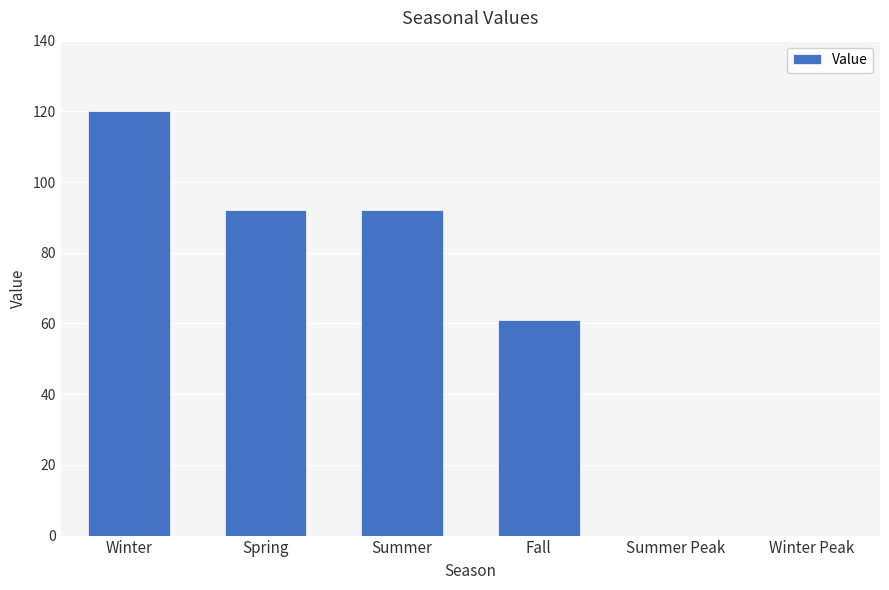

What is the ratio of the value at Spring to the value at Summer?

1.0